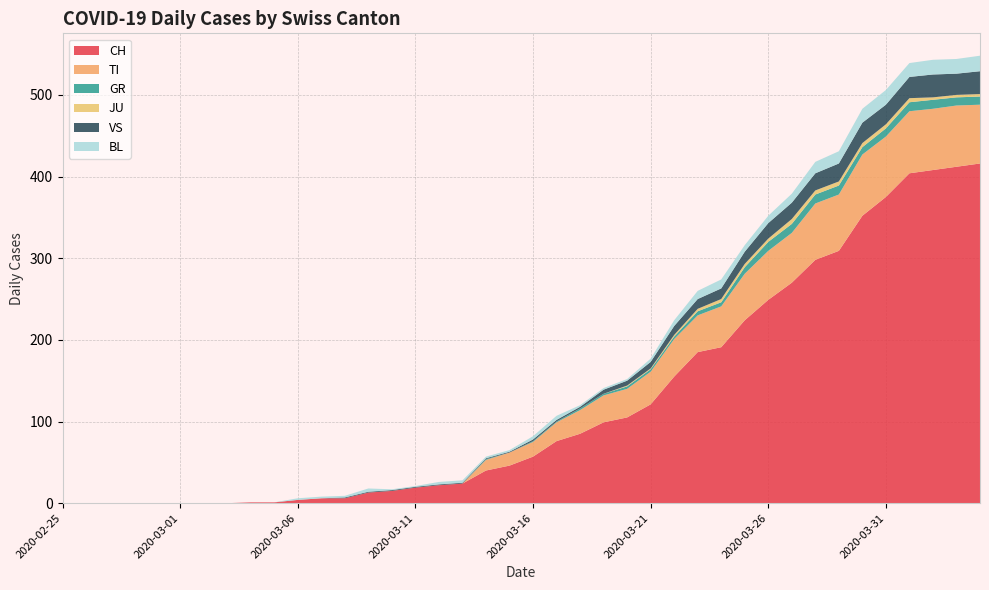

Reading left to right, what are all the values shown in this chart?

CH: 0	0	0	0	0	0	0	0	1	1	4	6	6	13	15	19	22	24	40	46	57	76	85	99	105	121	155	185	191	224	249	270	298	309	352	375	404	408	412	416
TI: 0	0	0	0	0	0	0	0	0	0	0	0	0	0	0	0	0	0	13	16	18	23	29	33	35	40	46	45	50	57	60	61	69	69	75	74	76	75	75	72
GR: 0	0	0	0	0	0	0	0	0	0	0	0	0	0	0	0	0	0	1	0	1	1	2	2	3	3	3	5	5	8	11	11	11	11	9	10	11	11	10	10
JU: 0	0	0	0	0	0	0	0	0	0	0	0	0	0	0	0	0	0	0	0	0	0	0	0	1	1	2	3	4	4	4	6	5	5	5	5	5	3	3	3
VS: 0	0	0	0	0	0	0	0	0	0	0	0	1	1	1	1	1	1	1	1	2	2	2	5	6	8	11	12	13	15	19	20	21	22	25	24	26	28	26	28
BL: 0	0	0	0	0	0	0	0	0	0	2	2	2	4	1	1	3	3	2	2	4	5	2	2	2	4	7	10	11	8	9	11	14	15	17	18	17	18	18	19